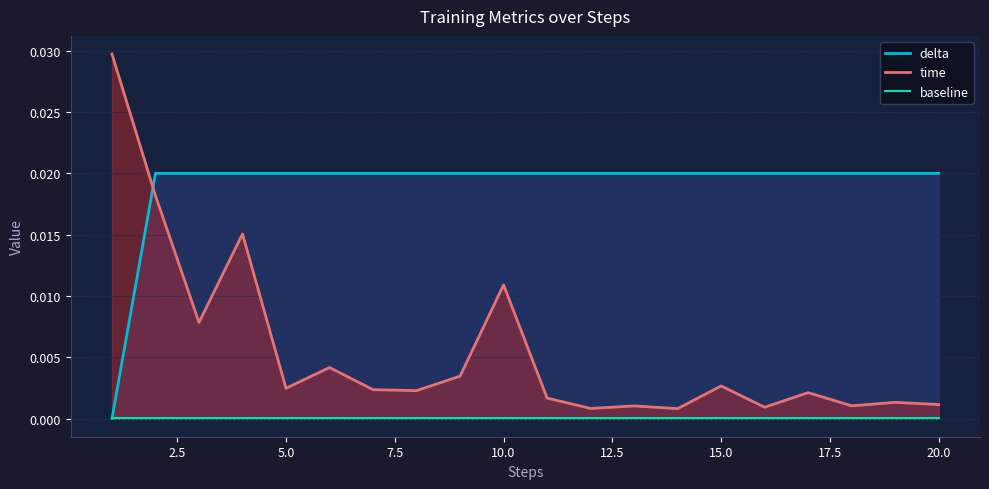

Rank the series by their maximum value, from lowest to highest.

baseline, delta, time